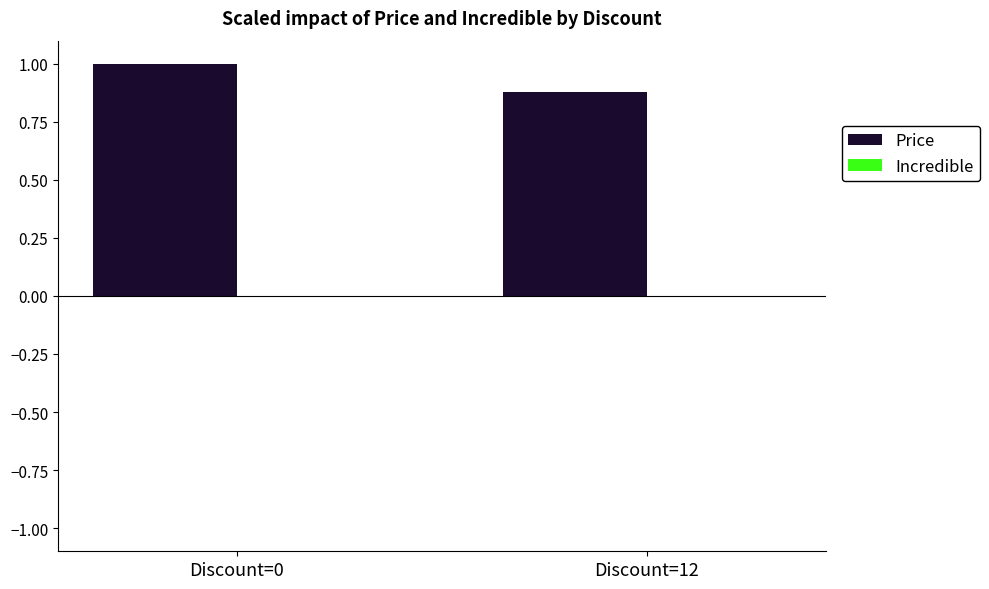

What is the sum of the values at Discount=0 and Discount=12?

1.9